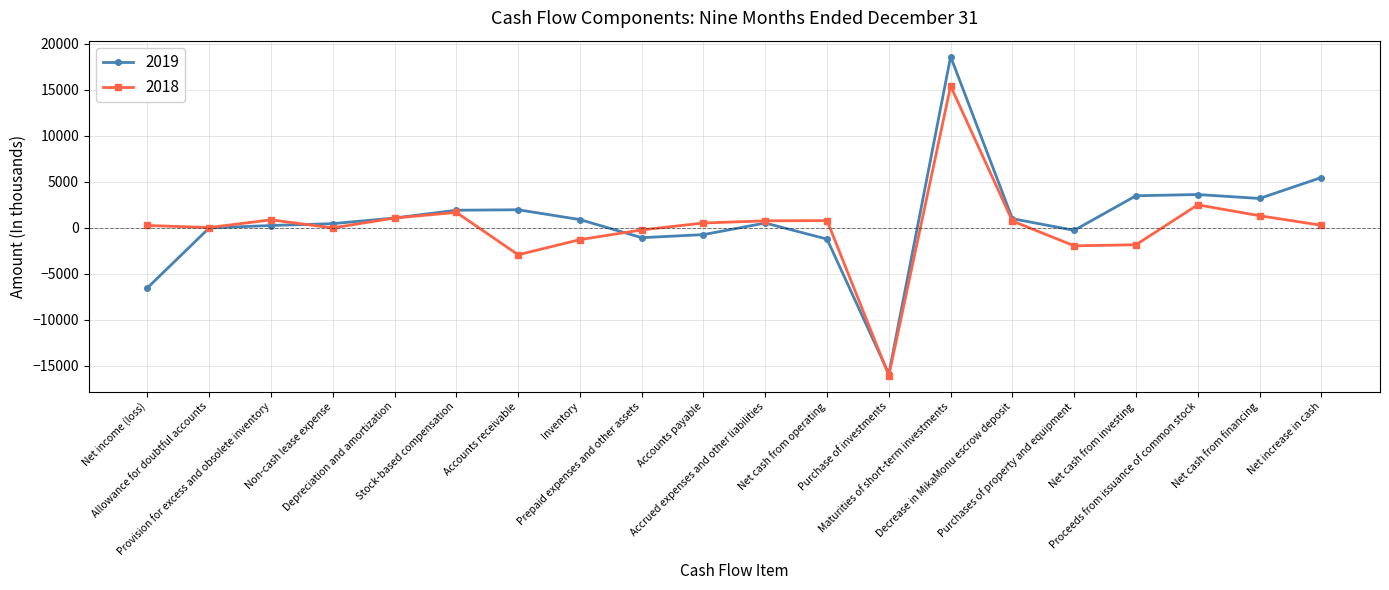

Where is the first local maximum for 2018?

Provision for excess and obsolete inventory